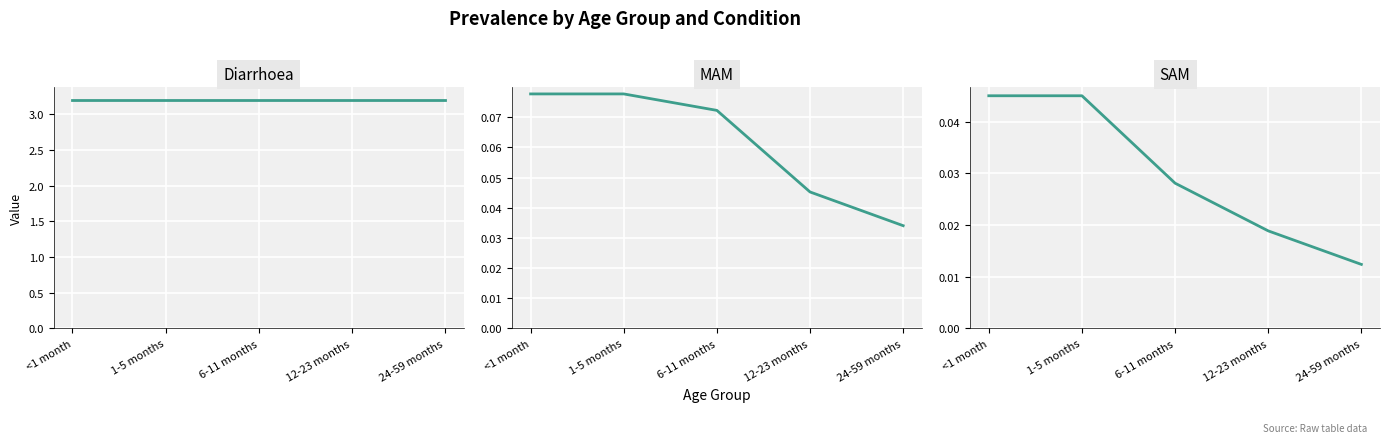

Between 1-5 months and 24-59 months, which series saw the biggest shift?

MAM